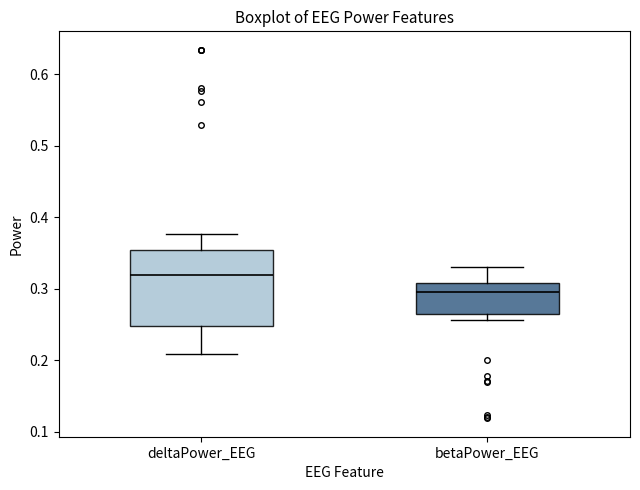

Where does the upper whisker of the box for betaPower_EEG end on the y-axis? The values are not printed on the chart, so give them approximately, as read against the axis.

0.33